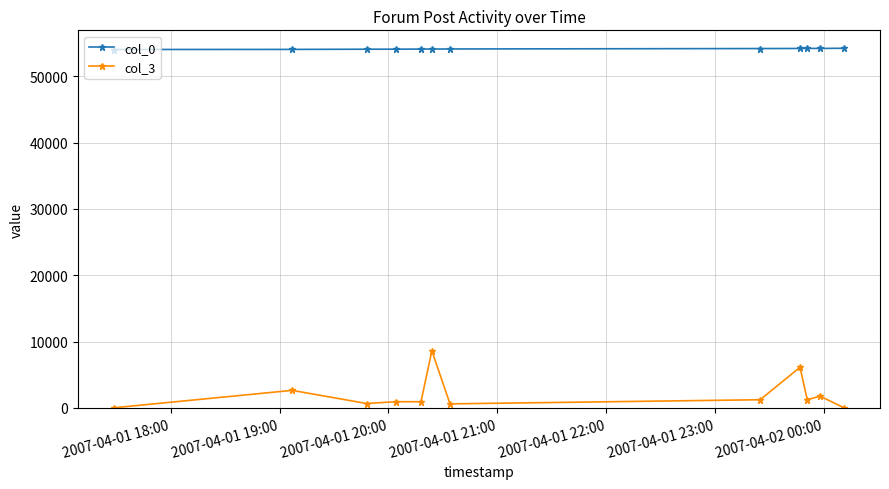

True or false: col_0 and col_3 cross at least once.

False